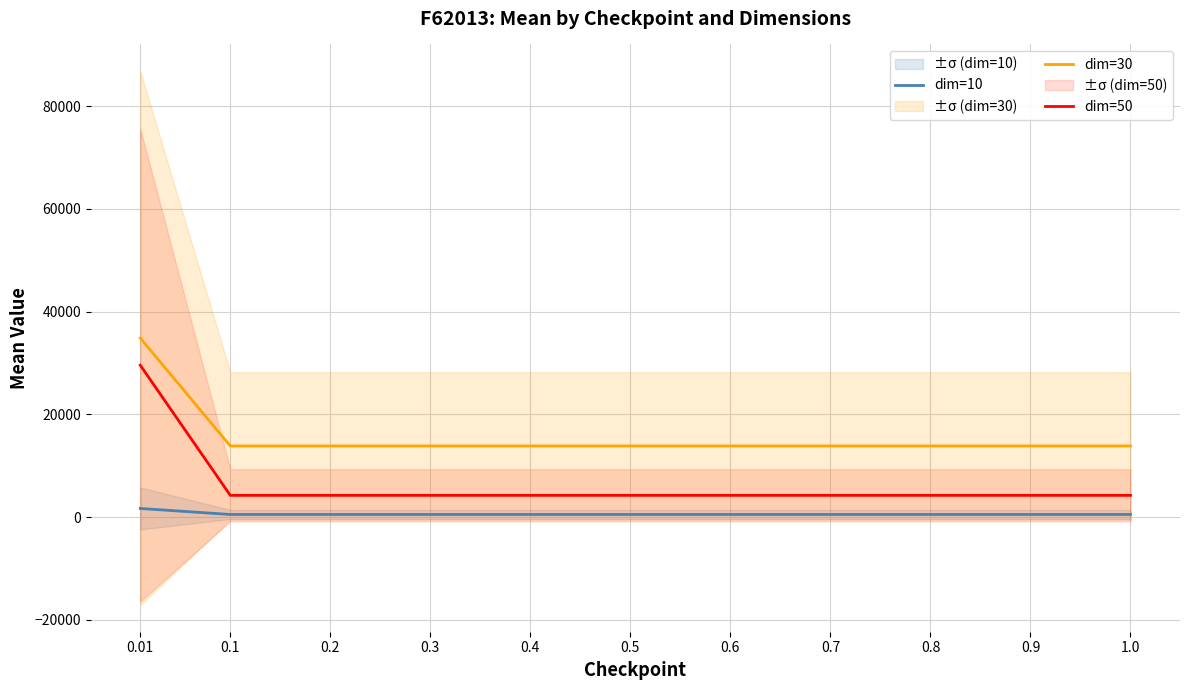

Count the number of categories in the chart.

11